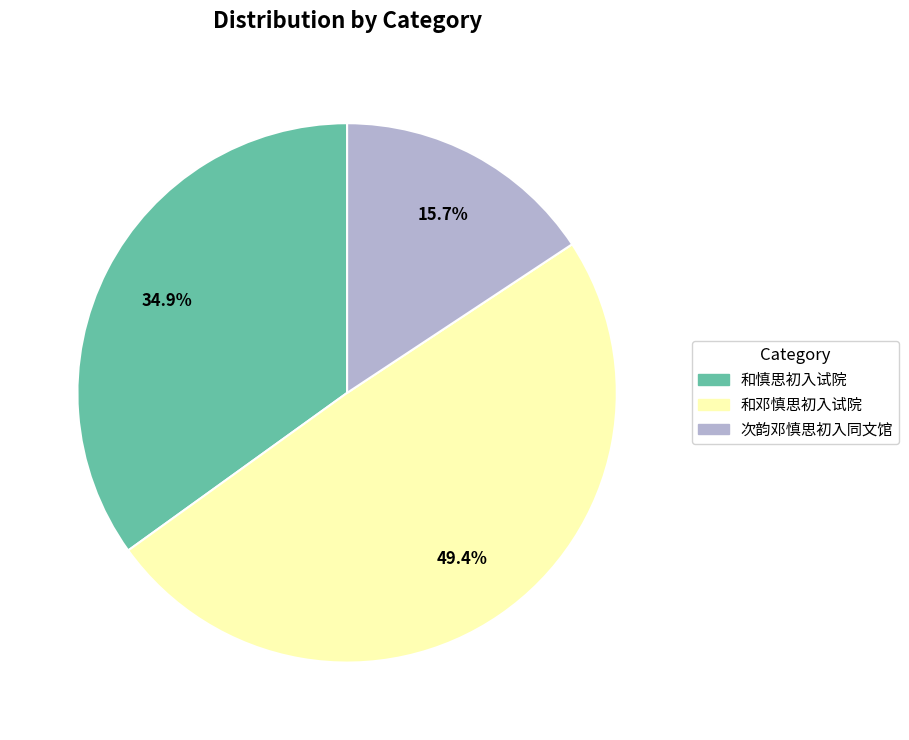

To the nearest percent, what is the average slice percentage?

33%